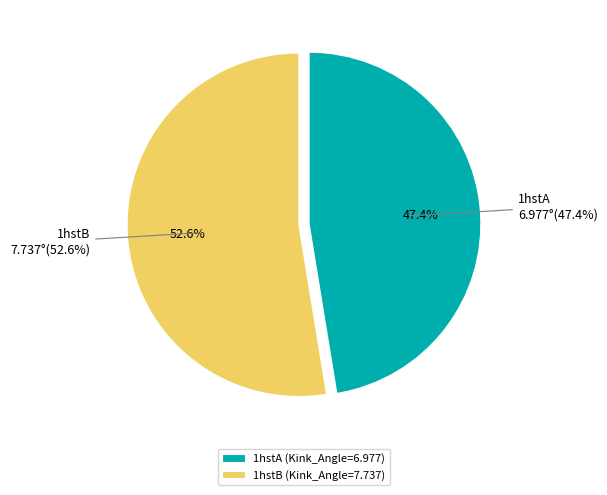

Combined, do 1hstB and 1hstA account for over 50%?

Yes